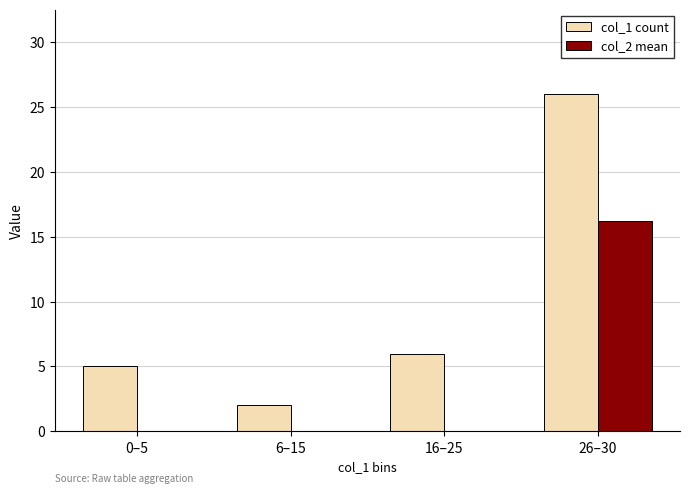

Is the value of col_2 mean at 6–15 greater than the value of col_1 count at 0–5?

No